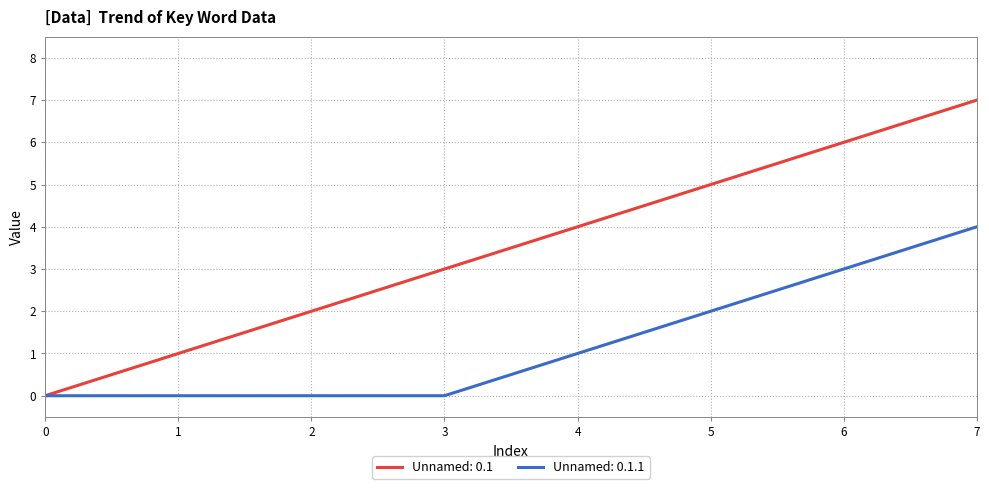

Which series has the largest range (max minus min)?

Unnamed: 0.1